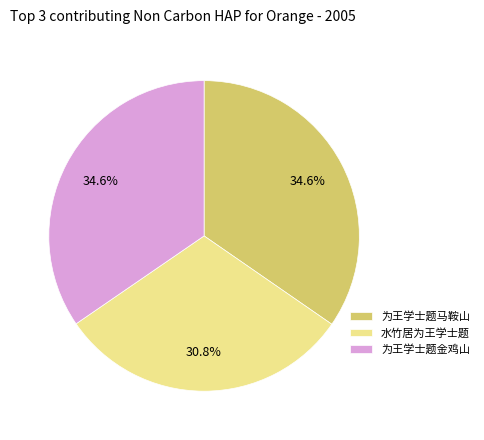

How much of the chart is everything except 为王学士题马鞍山?

65.4%